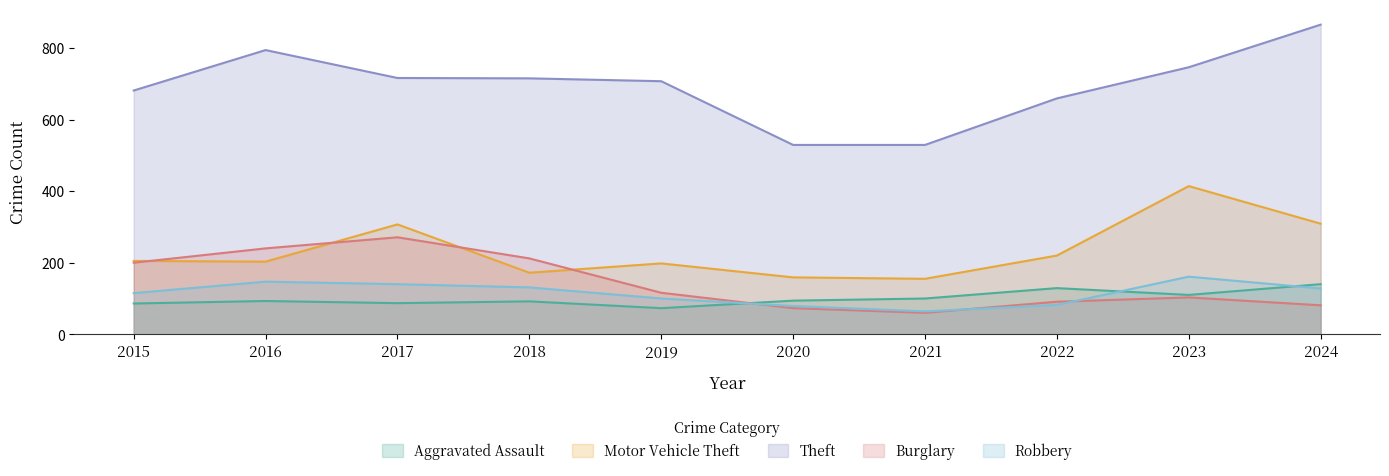

Which series has the largest range (max minus min)?

Theft